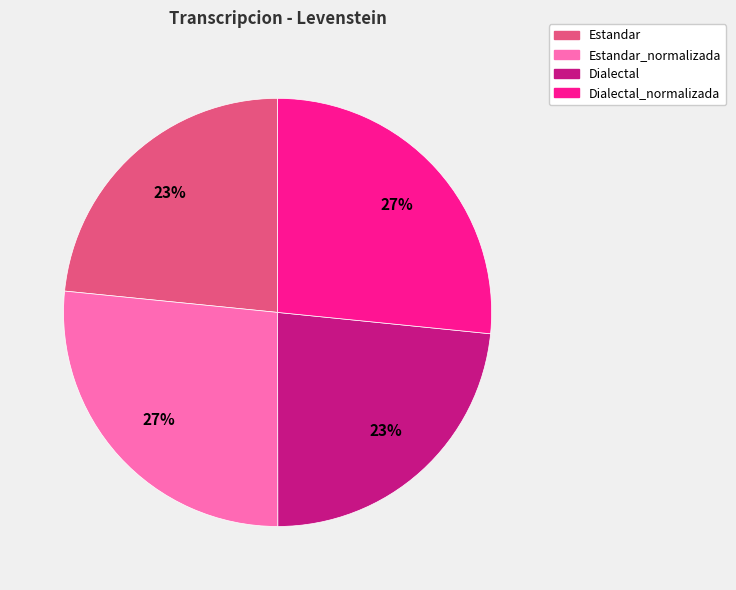

To the nearest percent, what is the average slice percentage?

25%